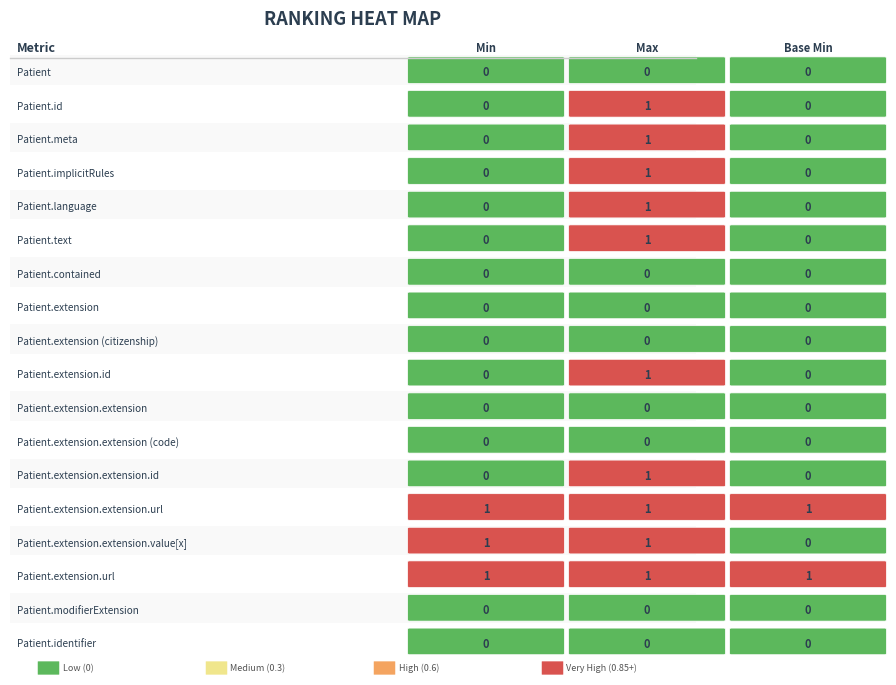

Which series changed the most between Patient.extension.extension.id and Patient.modifierExtension?

Max